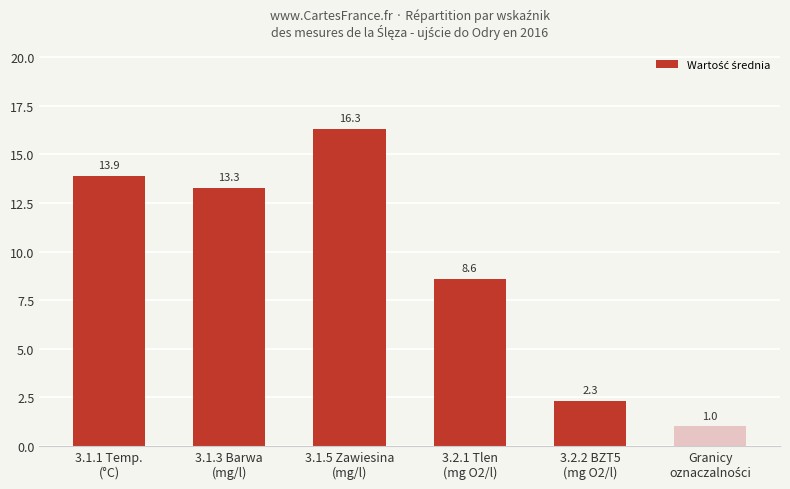

Reading right to left, extract all data points from this chart.

1.0	2.3	8.6	16.3	13.3	13.9